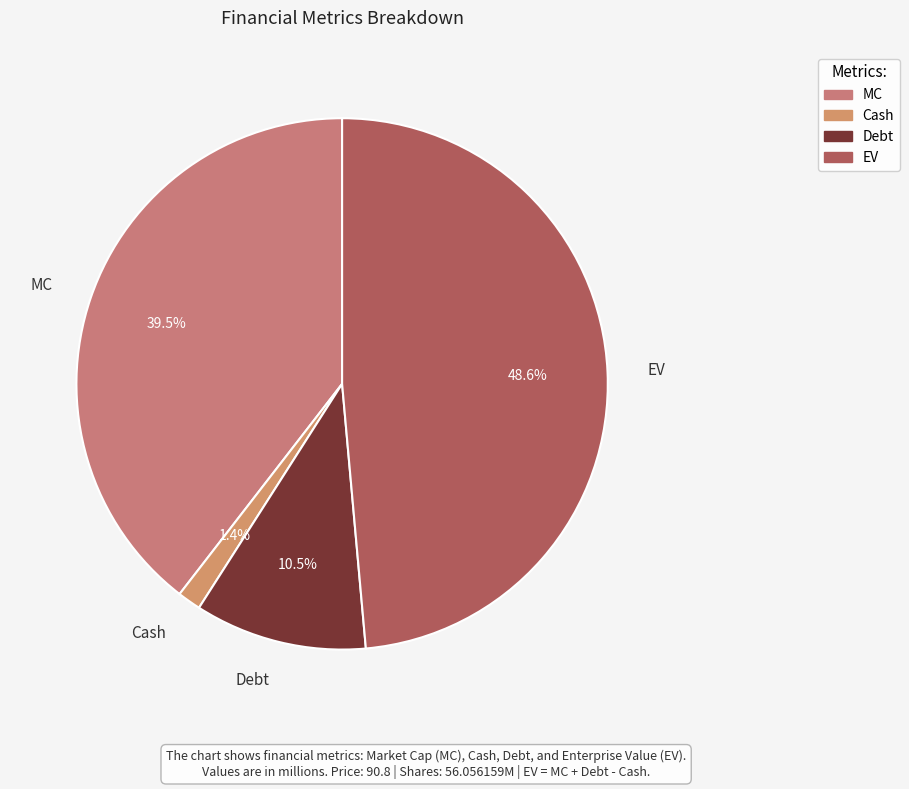

Count the number of slices in the pie.

4